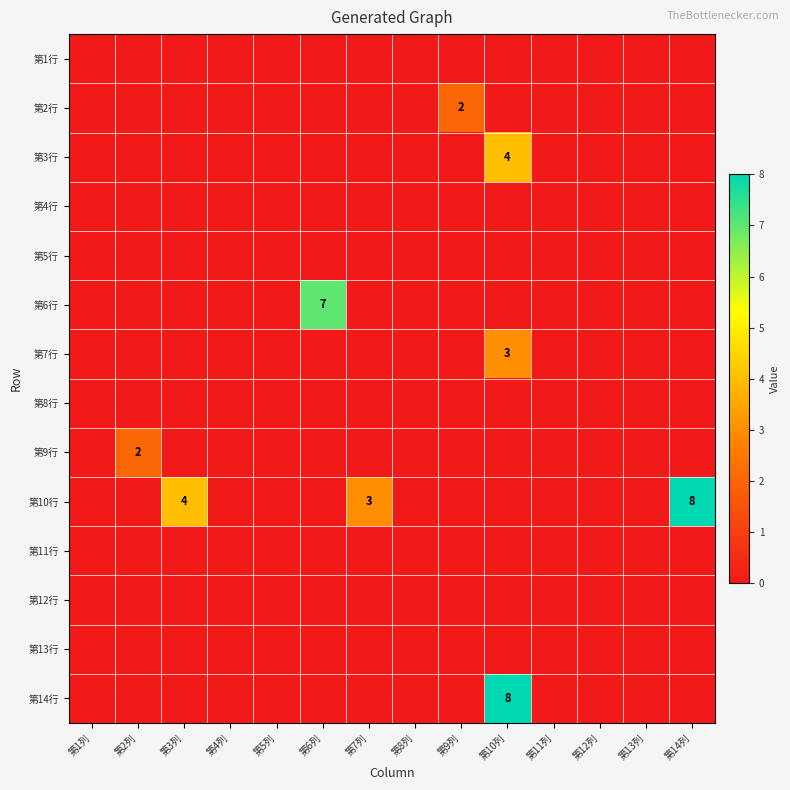

Which label corresponds to the largest value in the chart?

第14列